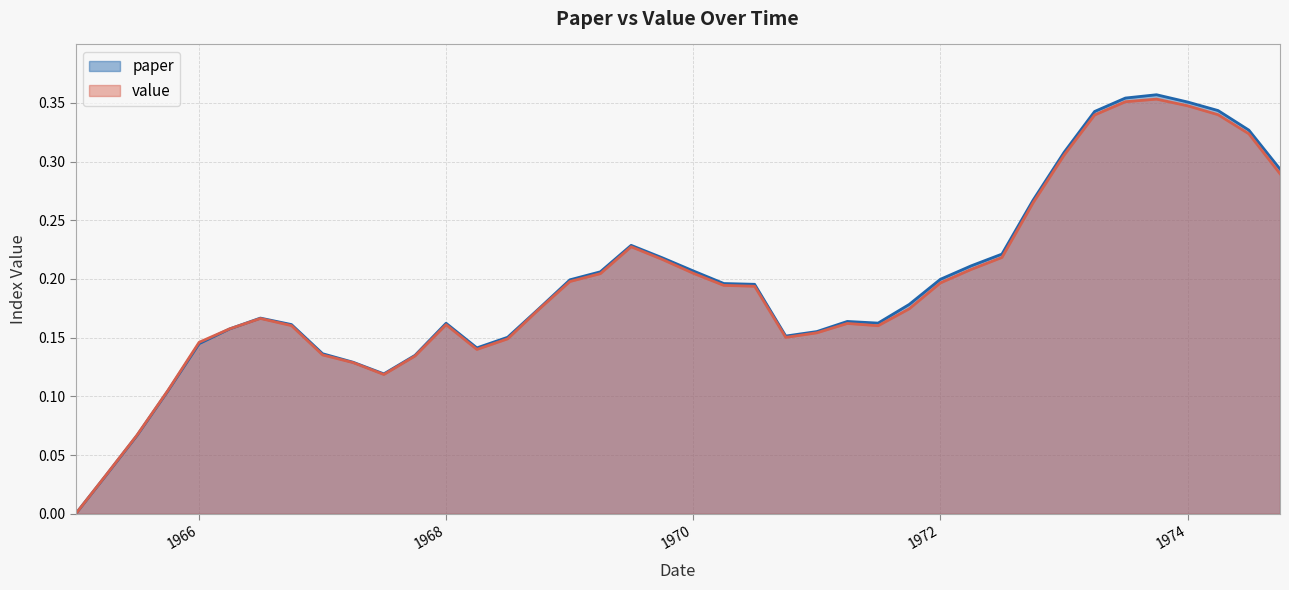

Reading left to right, transcribe all the data shown in this chart.

paper: 0.0	0.0	0.1	0.1	0.1	0.2	0.2	0.2	0.1	0.1	0.1	0.1	0.2	0.1	0.2	0.2	0.2	0.2	0.2	0.2	0.2	0.2	0.2	0.2	0.2	0.2	0.2	0.2	0.2	0.2	0.2	0.3	0.3	0.3	0.4	0.4	0.4	0.3	0.3	0.3
value: 0.0	0.0	0.1	0.1	0.1	0.2	0.2	0.2	0.1	0.1	0.1	0.1	0.2	0.1	0.1	0.2	0.2	0.2	0.2	0.2	0.2	0.2	0.2	0.2	0.2	0.2	0.2	0.2	0.2	0.2	0.2	0.3	0.3	0.3	0.4	0.4	0.3	0.3	0.3	0.3